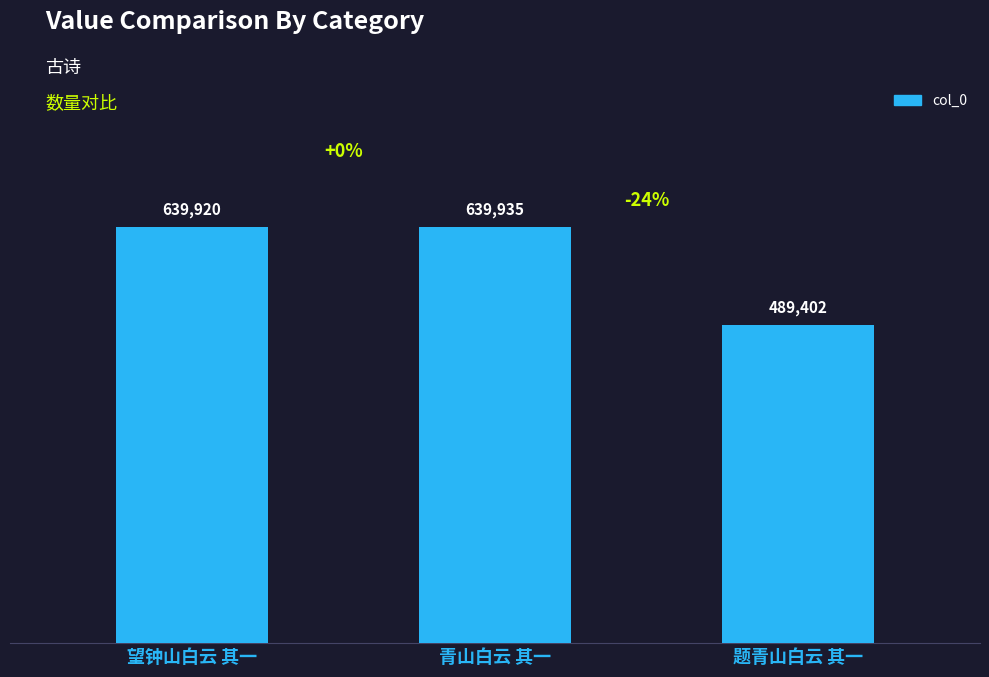

What is the difference between the maximum and minimum values?

150533